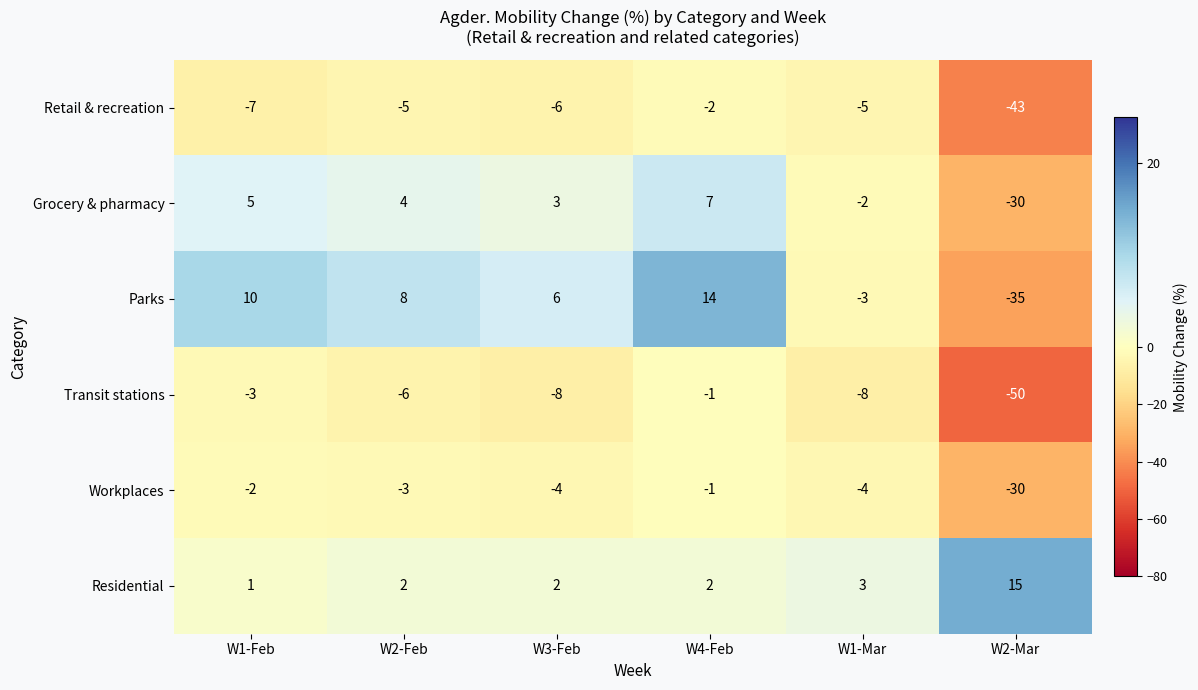

At W1-Mar, list the series in order from smallest to largest.

Transit stations, Retail & recreation, Workplaces, Parks, Grocery & pharmacy, Residential